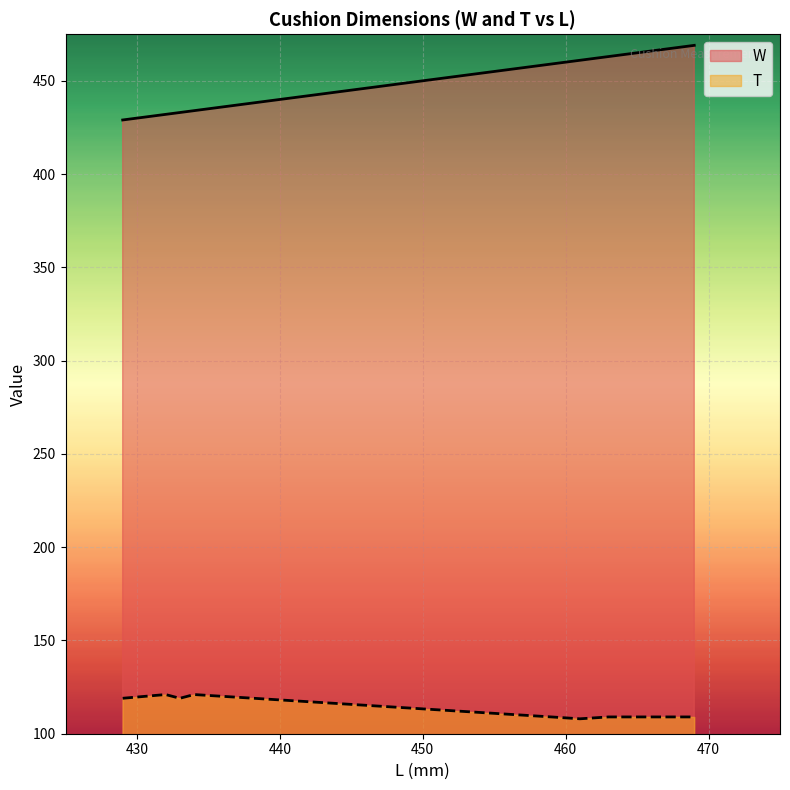

Does the chart display data point markers on the line(s)?

No